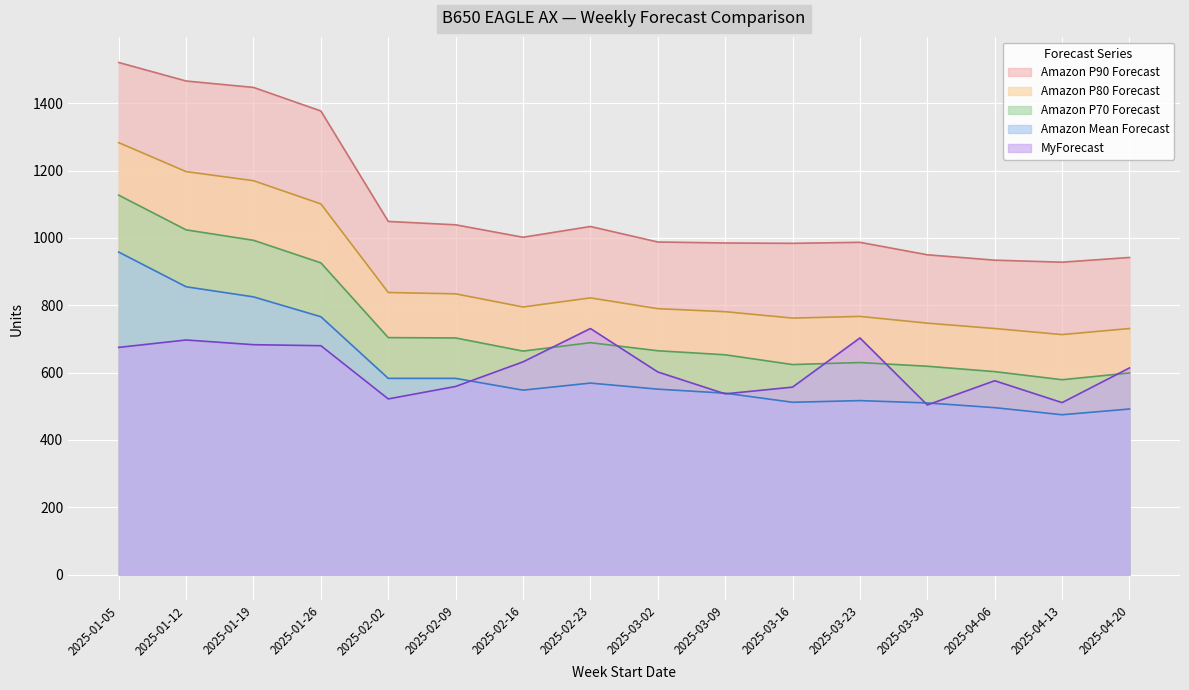

What is the difference between the maximum and minimum values in the Amazon P90 Forecast series?

593